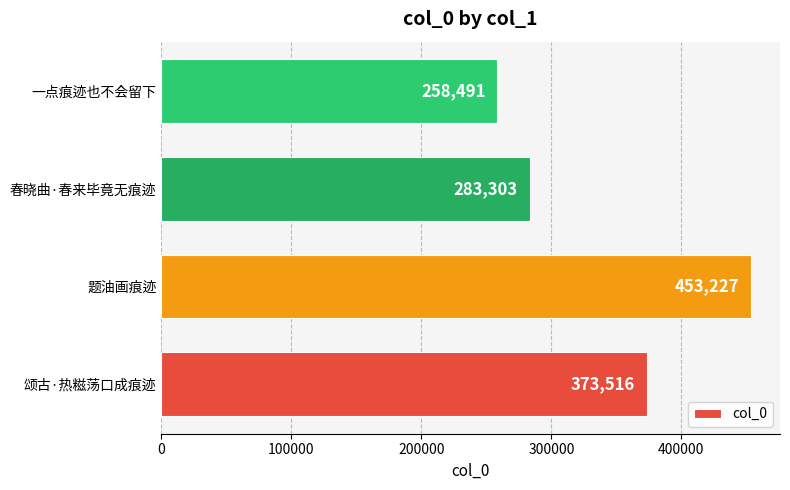

The value at 一点痕迹也不会留下 is 146953. True or false?

False